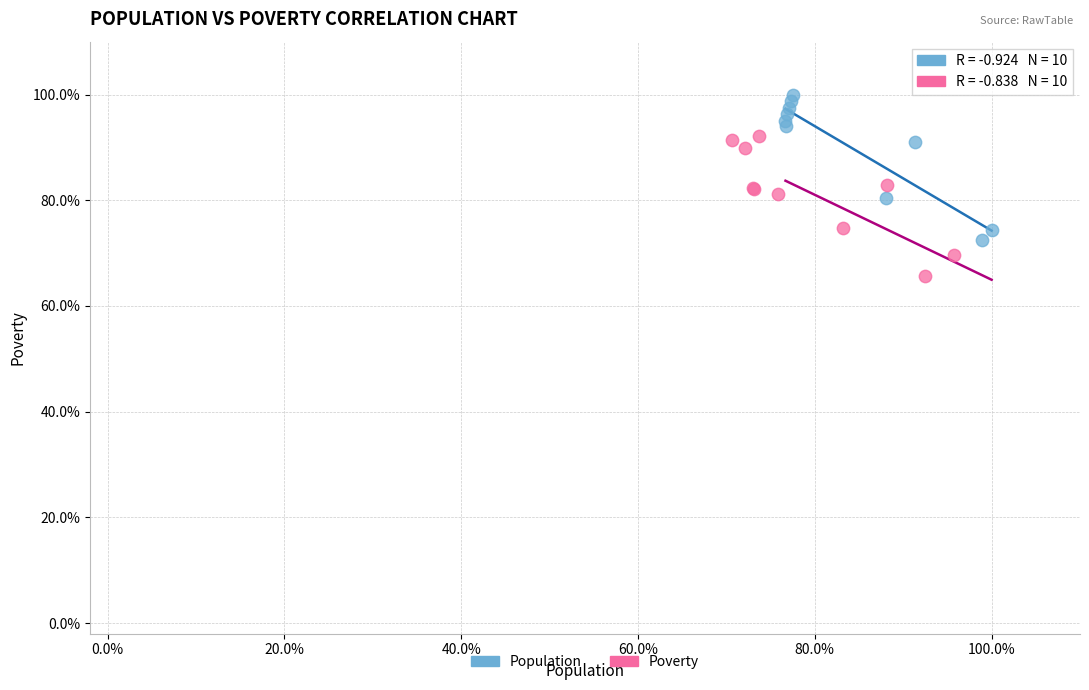

What are all the series names shown in the legend?

Population, Poverty